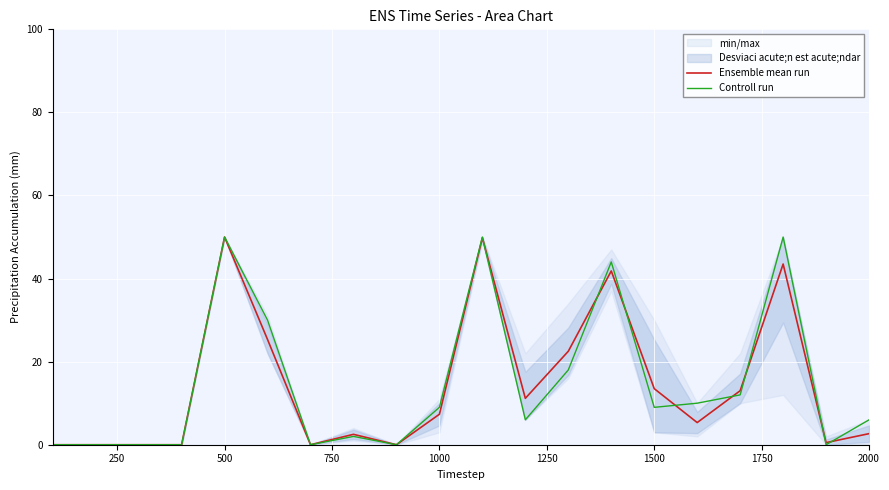

True or false: Ensemble mean run has a value of 22.5 at 500.

False